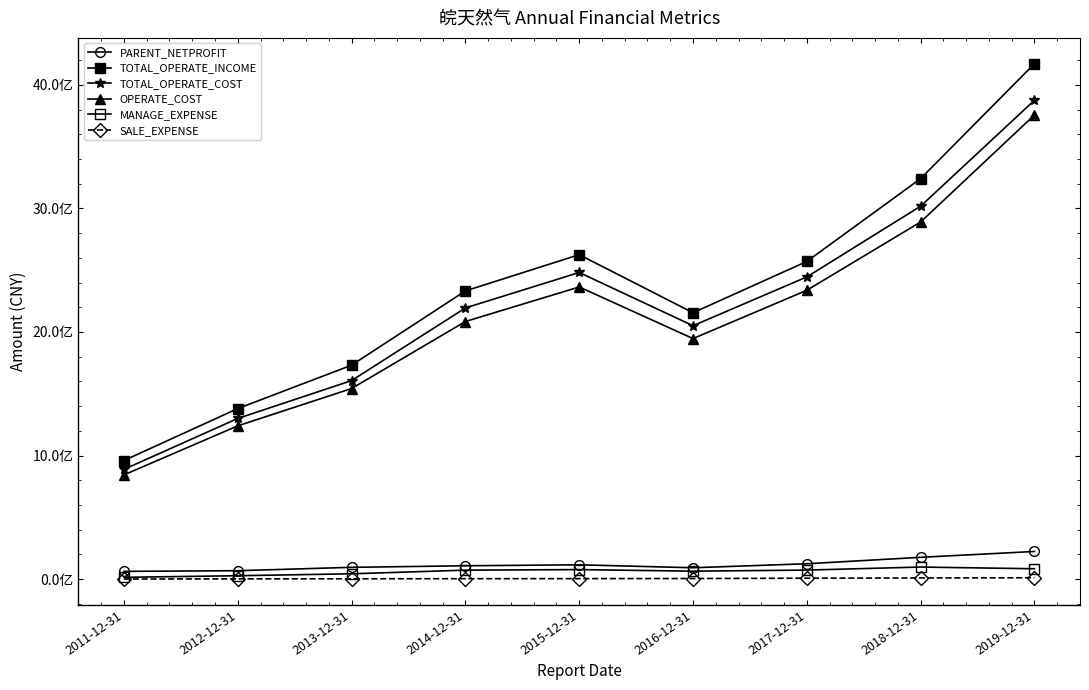

True or false: SALE_EXPENSE and MANAGE_EXPENSE intersect in this chart.

False